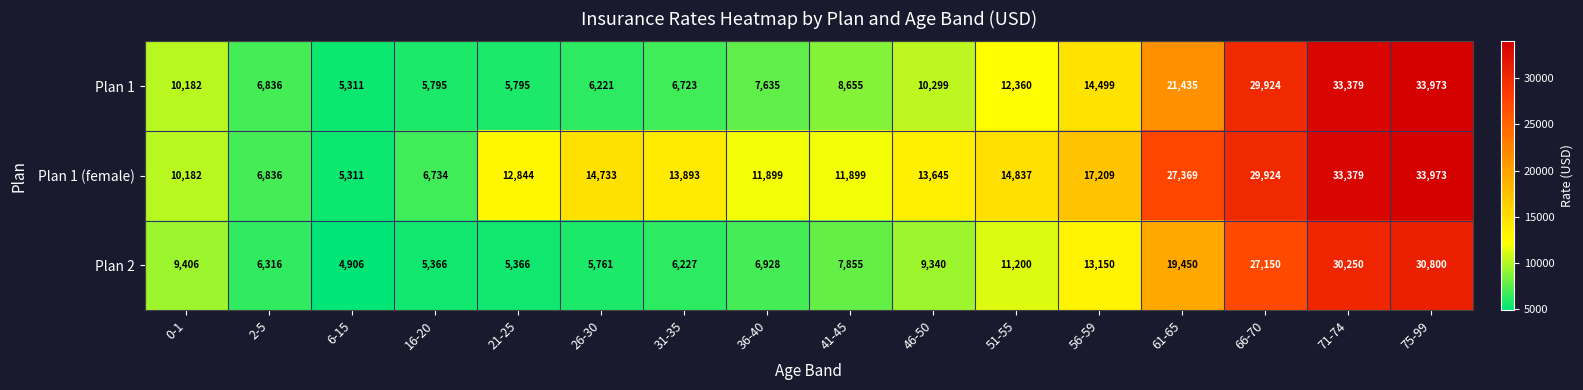

Which label corresponds to the largest value in the chart?

75-99